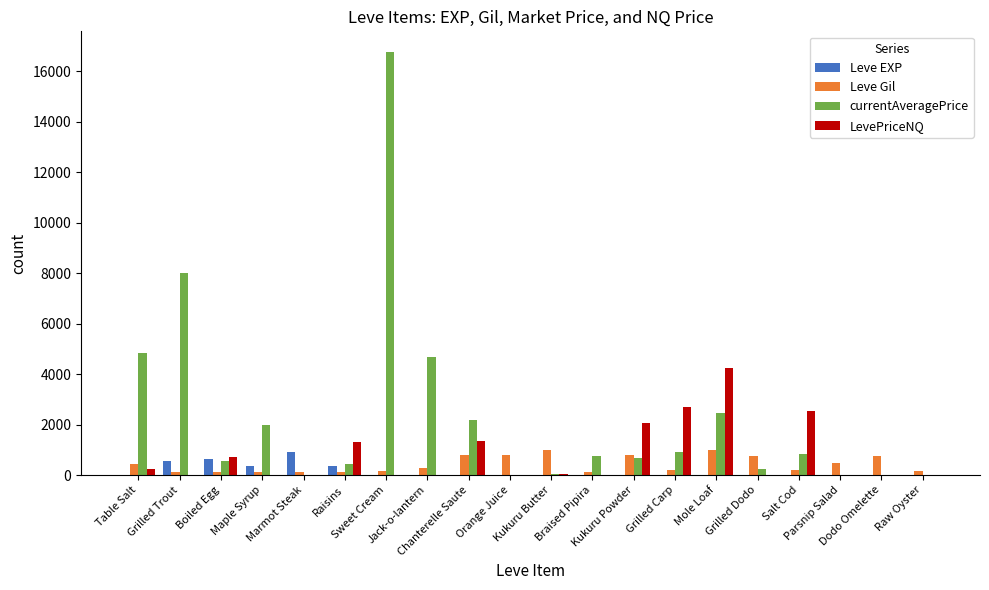

What is the sum of all Leve EXP values?

2881